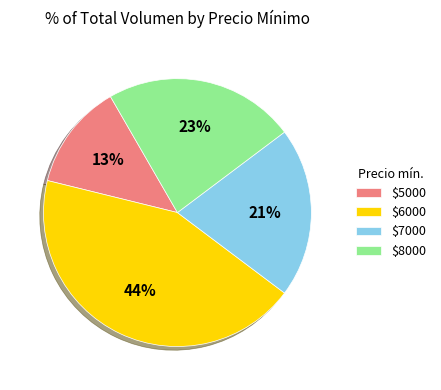

To the nearest percent, what portion does $7000 represent?

21%